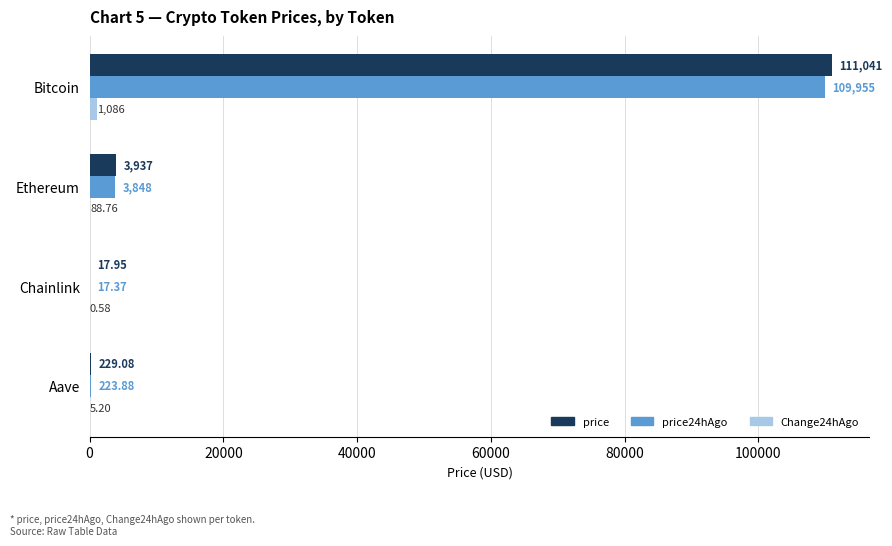

Count the number of data series in this chart.

3